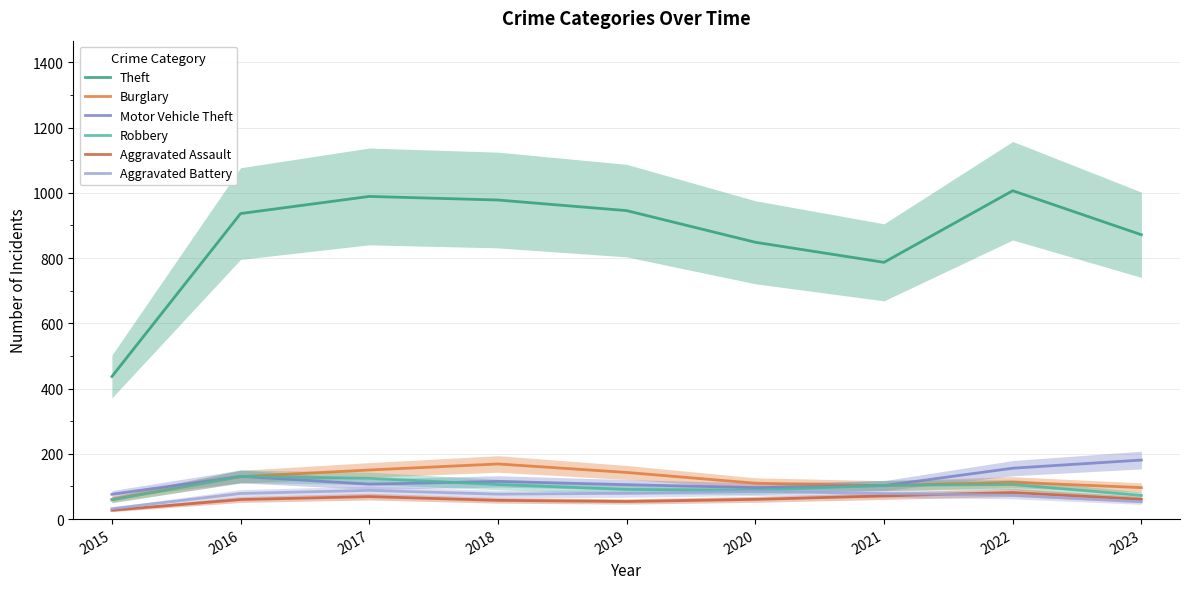

What is the difference between the second highest and second lowest values in the Motor Vehicle Theft series?

59.5